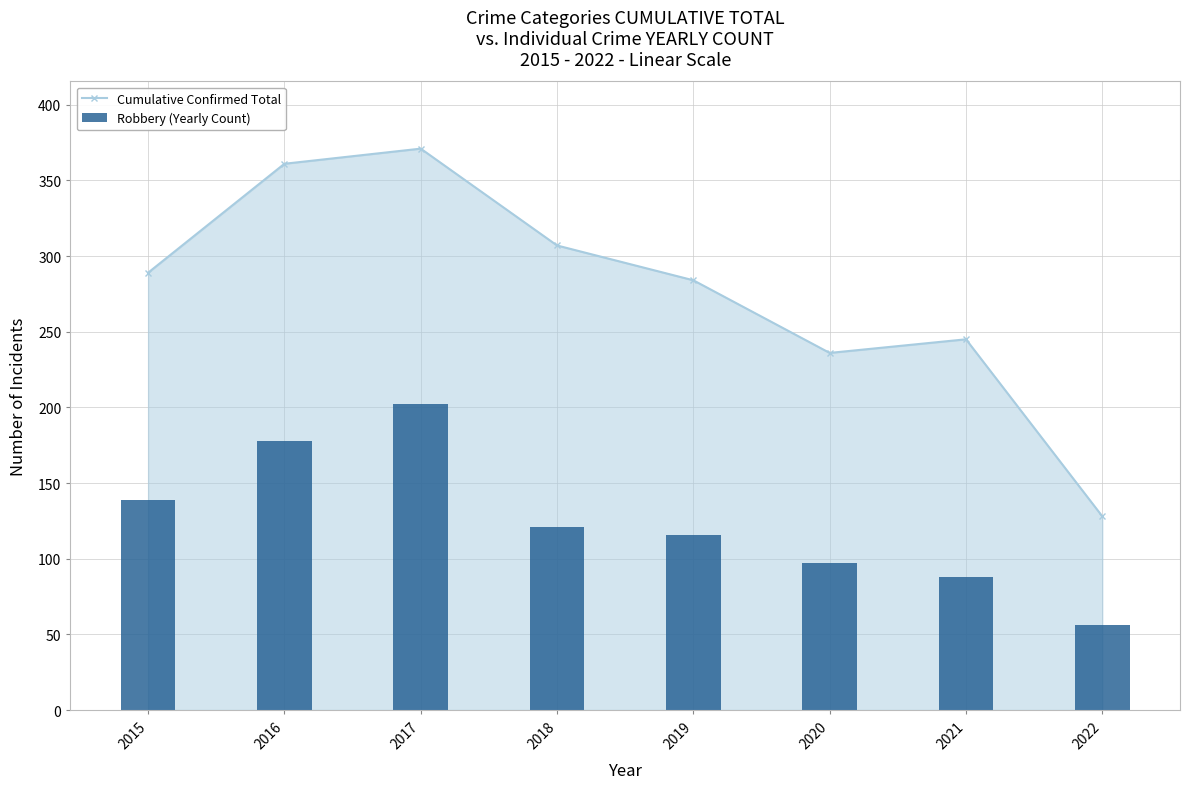

What are all the series names shown in the legend?

Cumulative Confirmed Total, Robbery (Yearly Count)